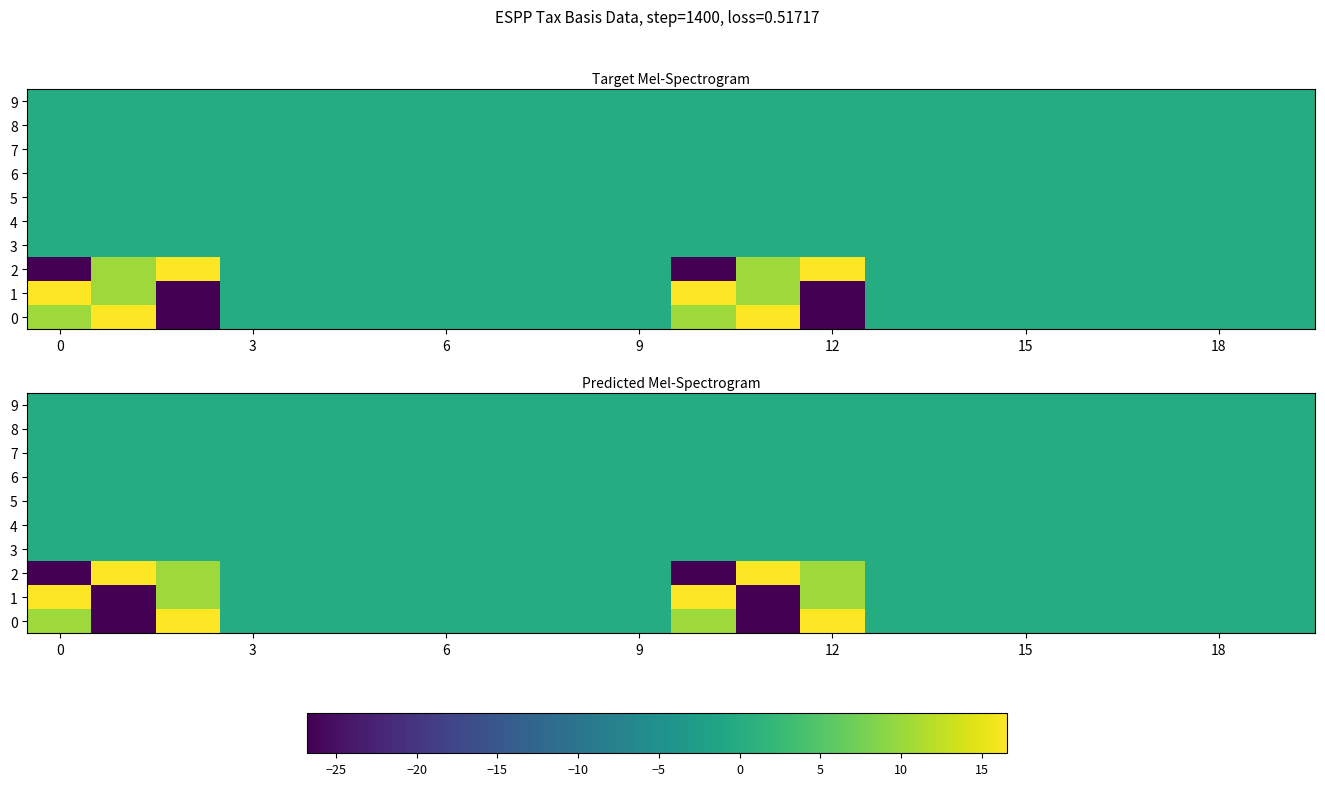

How many negative values does the 2 series have?

2